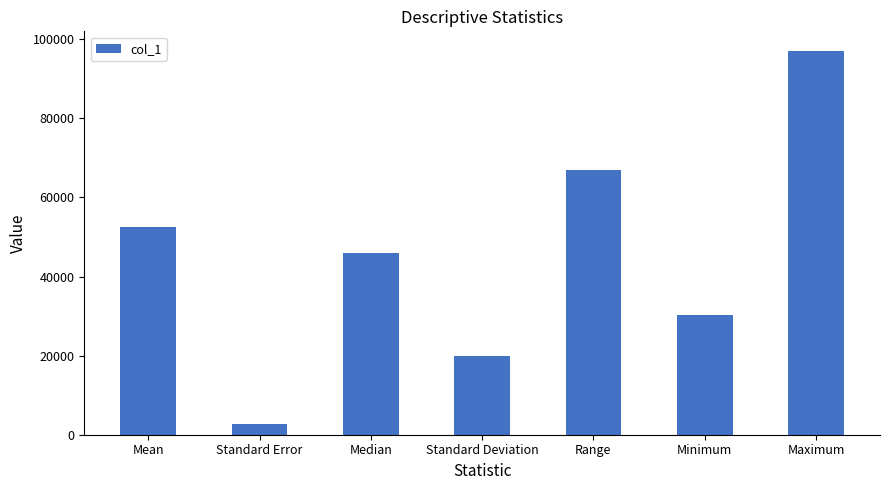

Reading left to right, extract all data points from this chart.

52426.4	2812.0	45955.0	19884.1	66983.0	30176.0	97159.0